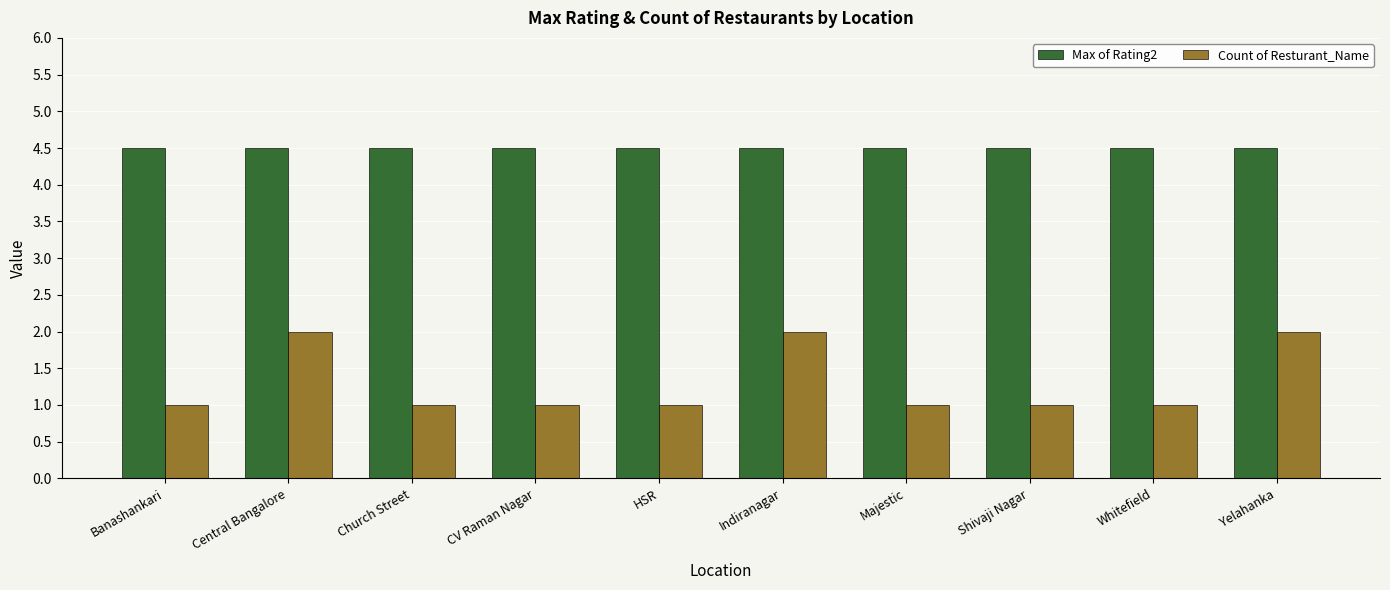

True or false: Max of Rating2 has a value of 7.5 at Shivaji Nagar.

False